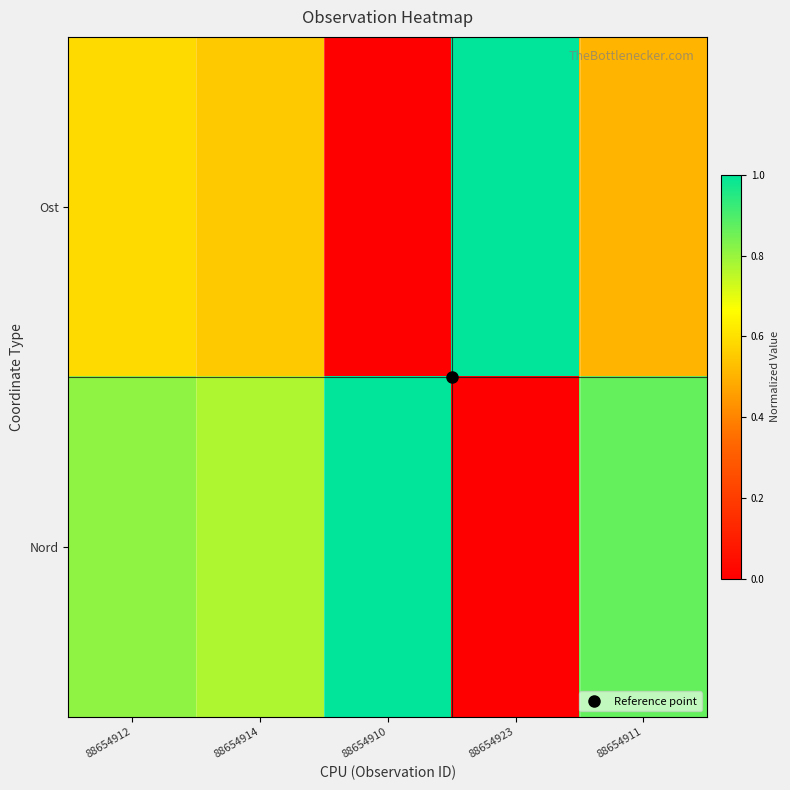

At how many categories does at least one series exceed 0?

5